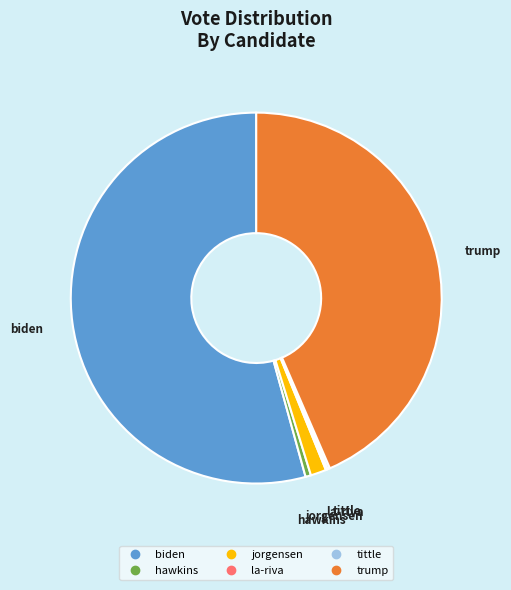

The jorgensen slice represents 11% of the pie. True or false?

False